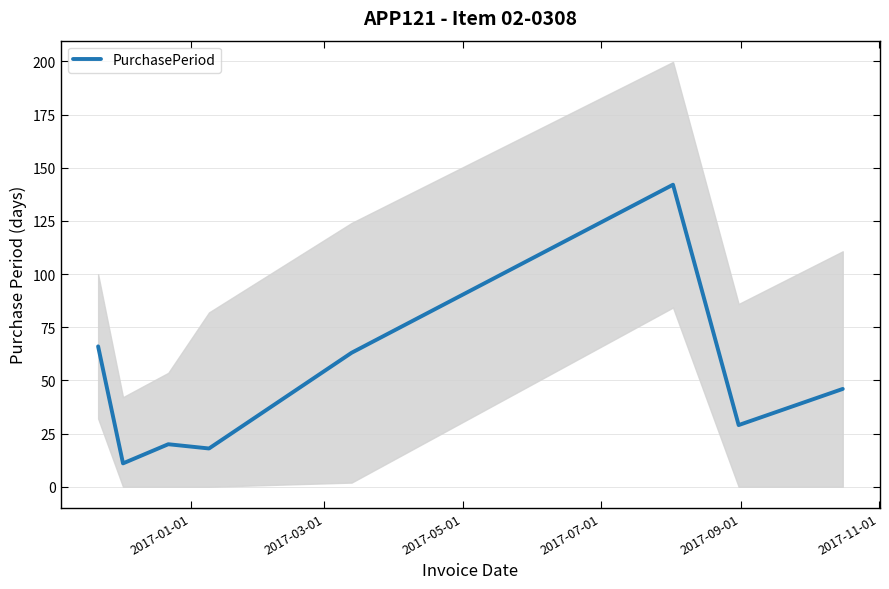

What is the minimum value for PurchasePeriod?

11